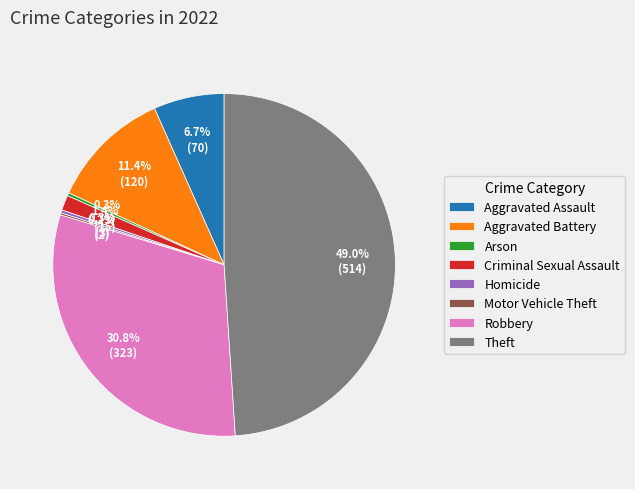

Which slice is the largest?

Theft